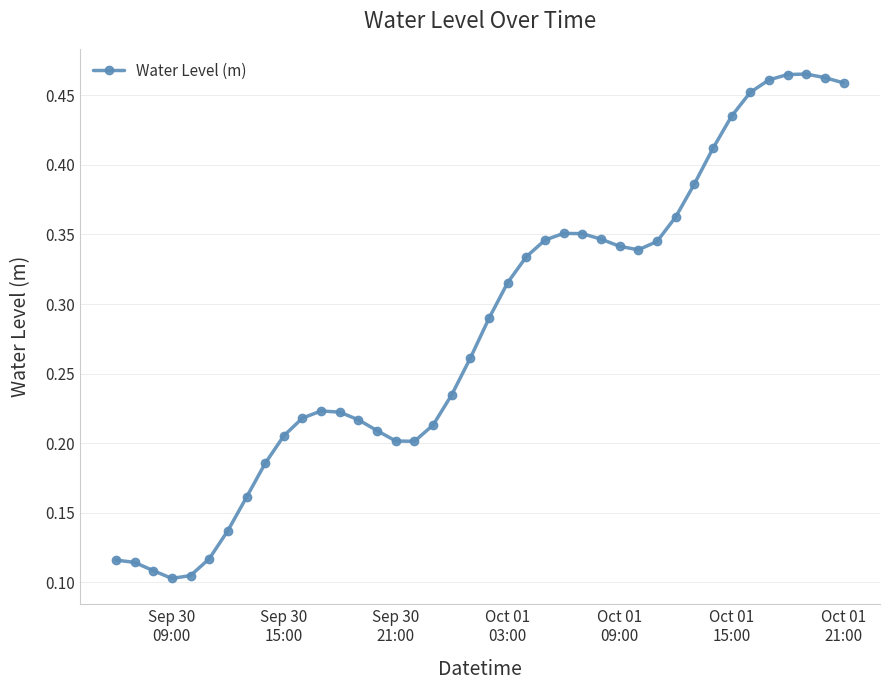

How many values are between 0 and 1?

40